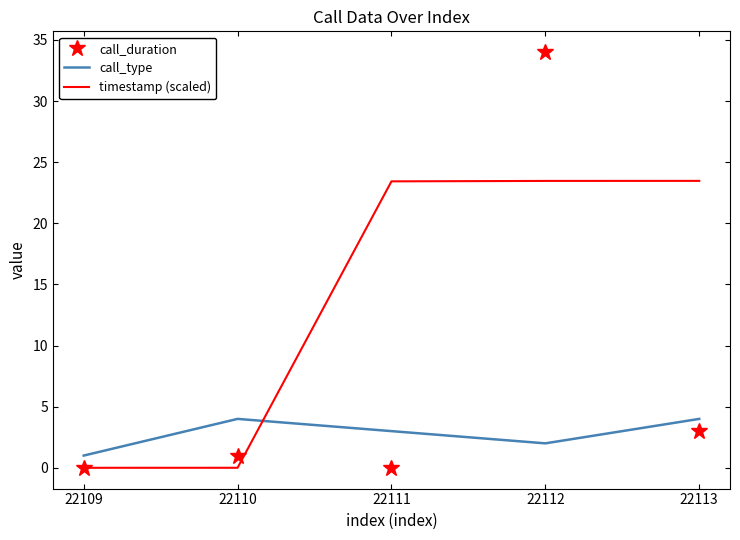

True or false: call_duration has a value of 3.0 at 22113.

True